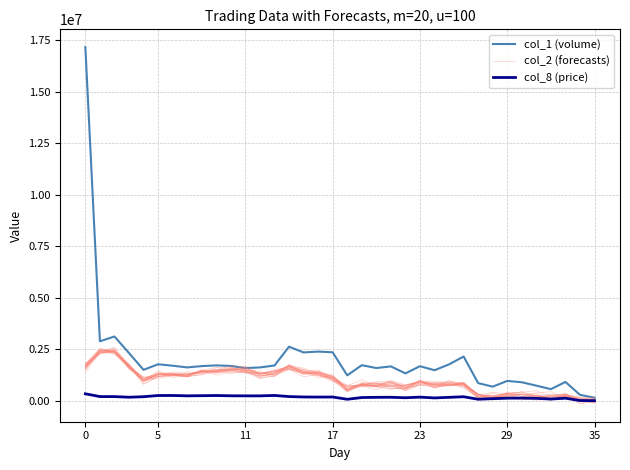

What is the approximate value of col_2 (forecasts) at 29?

331317.3